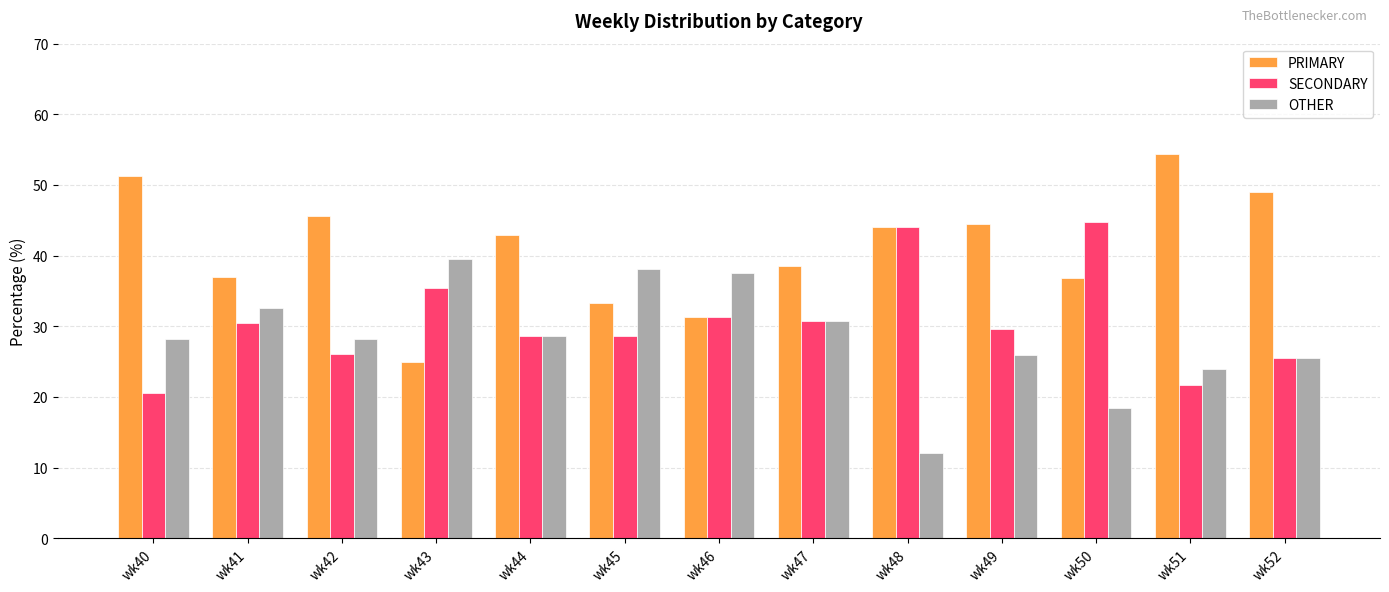

How many groups of bars are there?

13